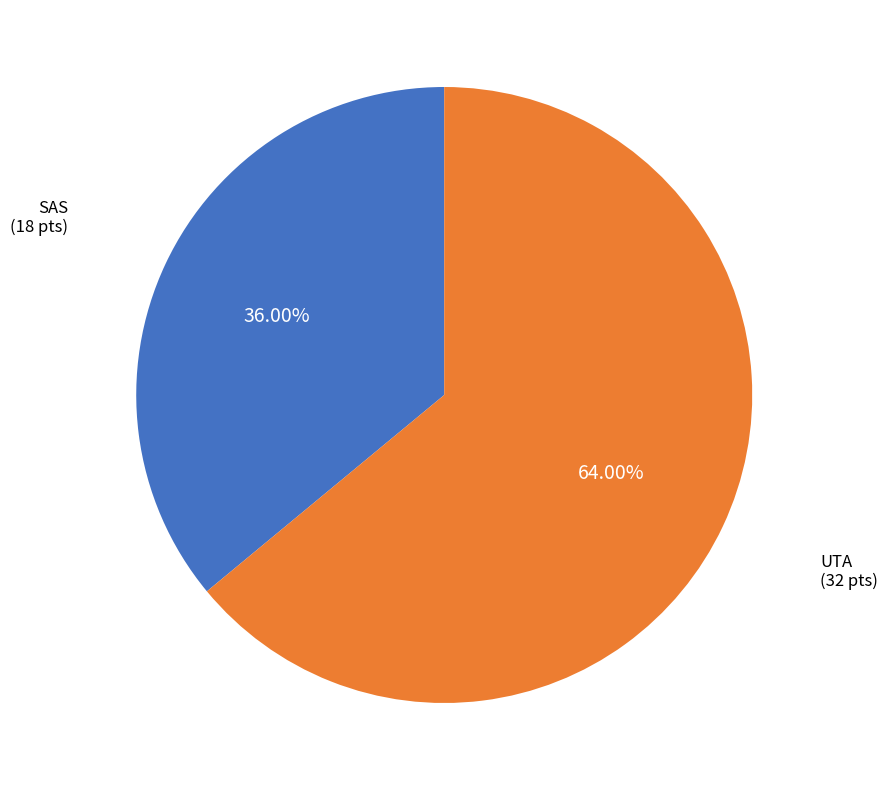

Which slice is the largest?

UTA